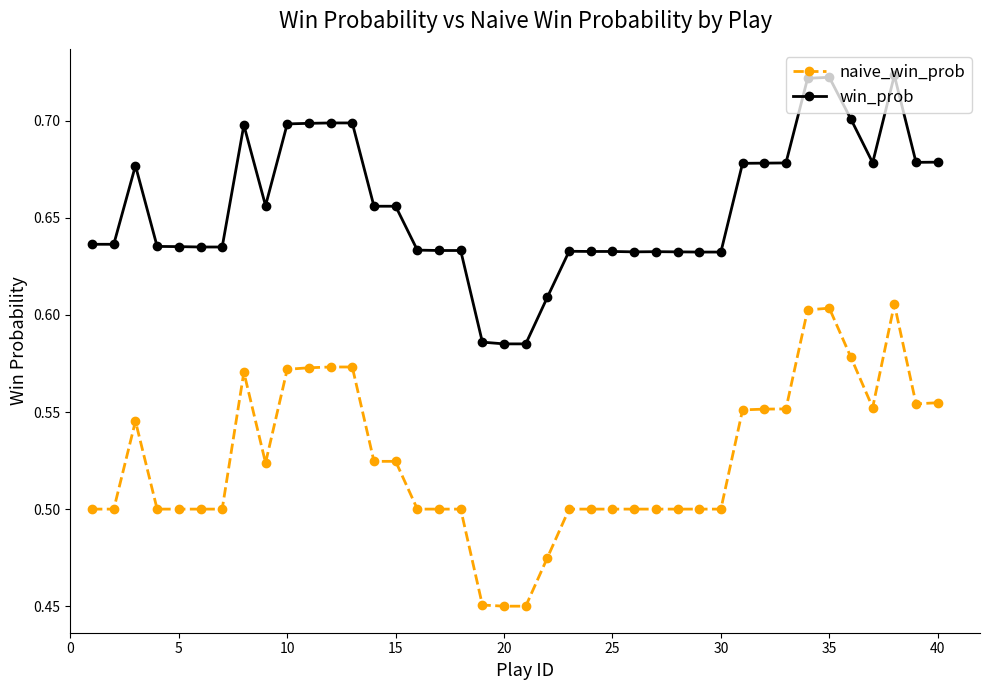

True or false: naive_win_prob has more than 1 interior local peaks.

True